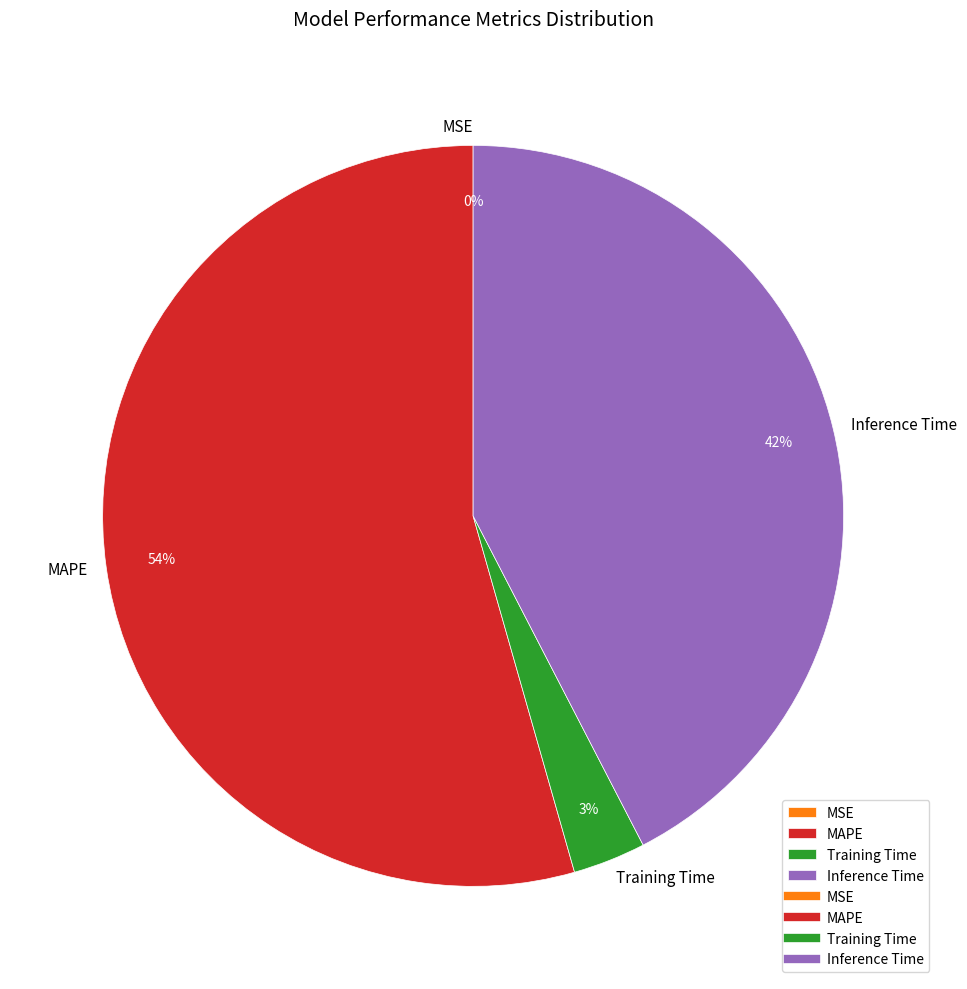

Which slice represents more than half of the pie?

MAPE